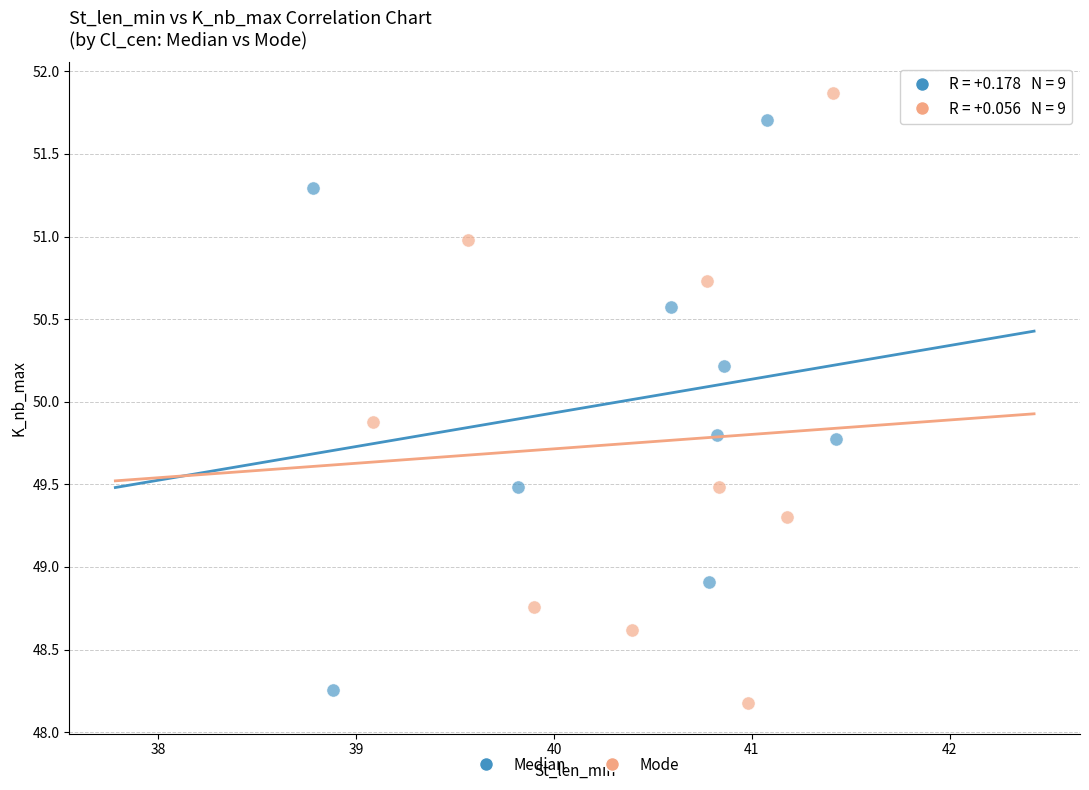

Which series reaches the minimum Y coordinate?

Mode